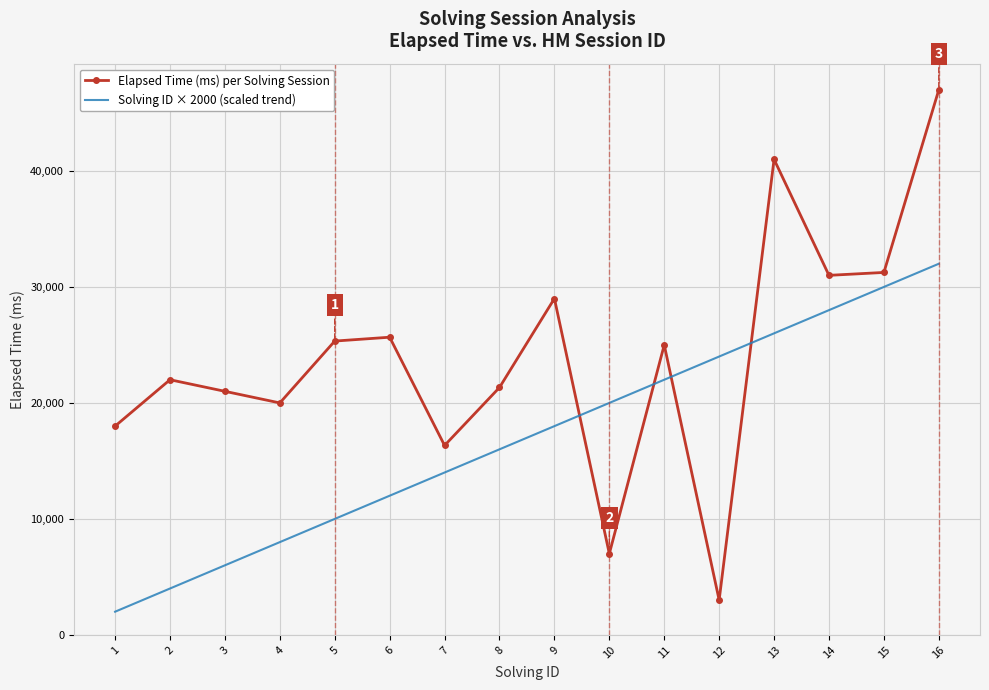

What is the average value of the Solving ID × 2000 (scaled trend) series?

17000